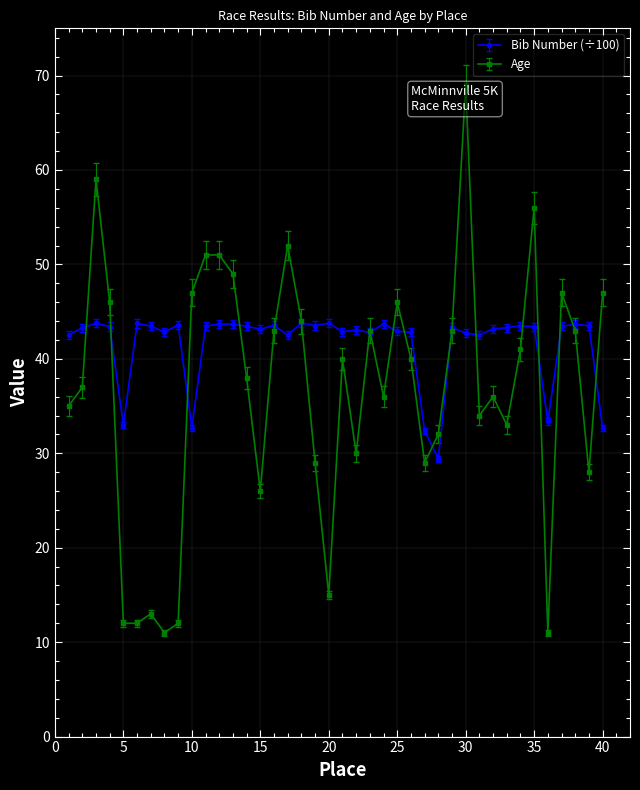

After their last crossing, which series has the higher values: Age or Bib?

Age